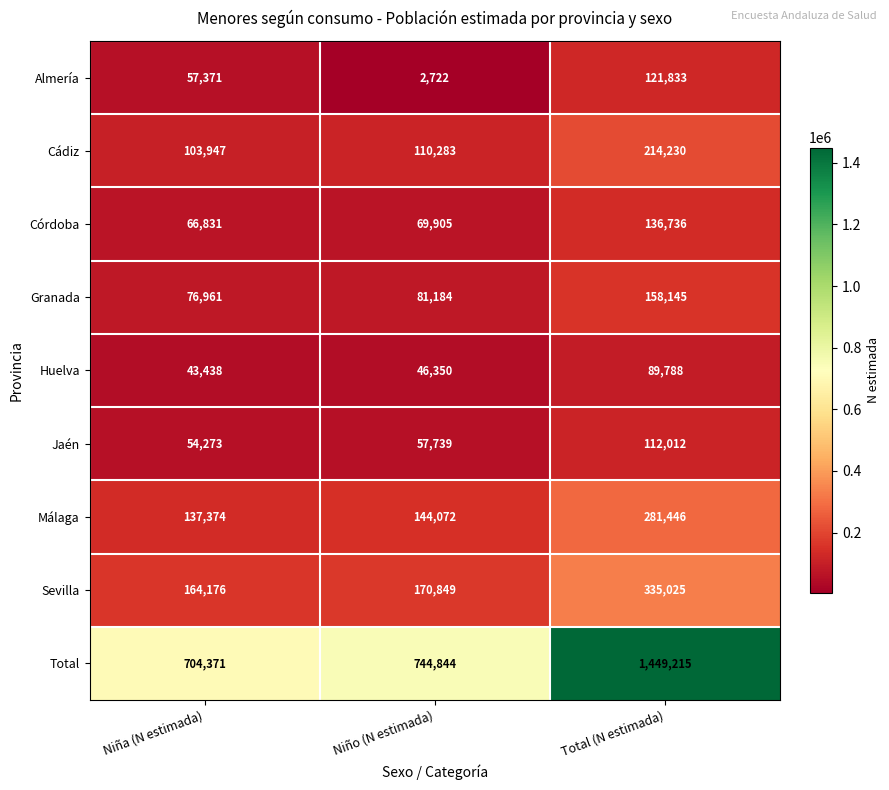

How many series are shown in this chart?

9